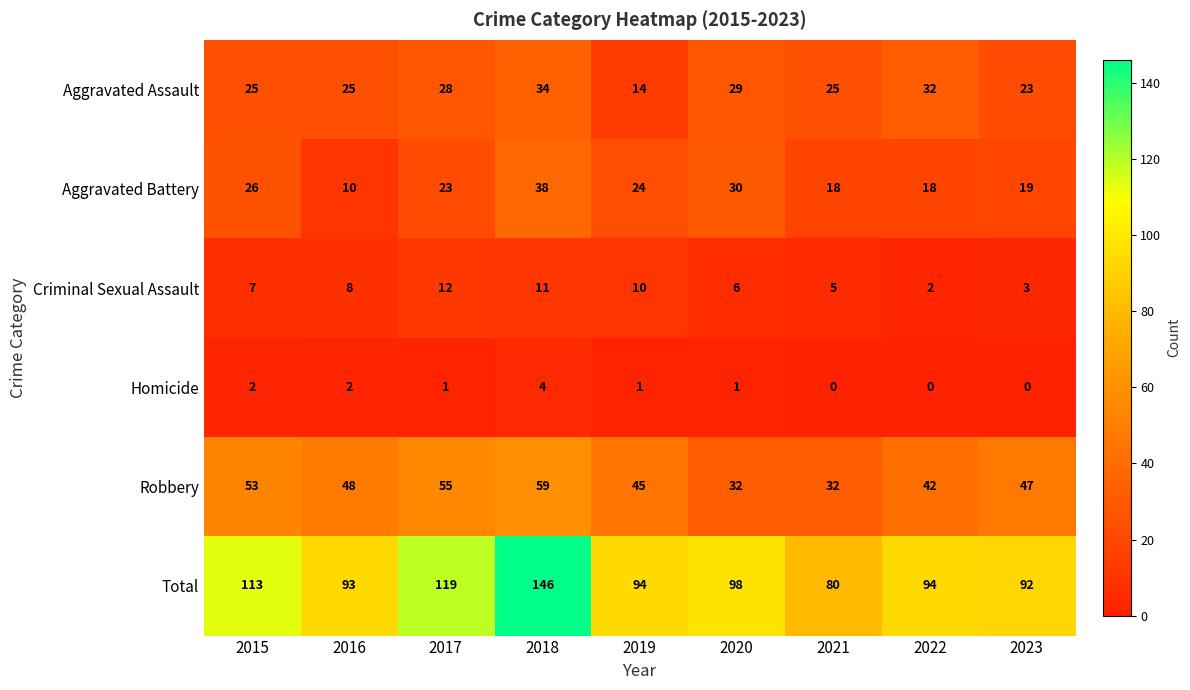

True or false: Criminal Sexual Assault has a value of 5 at 2023.

False